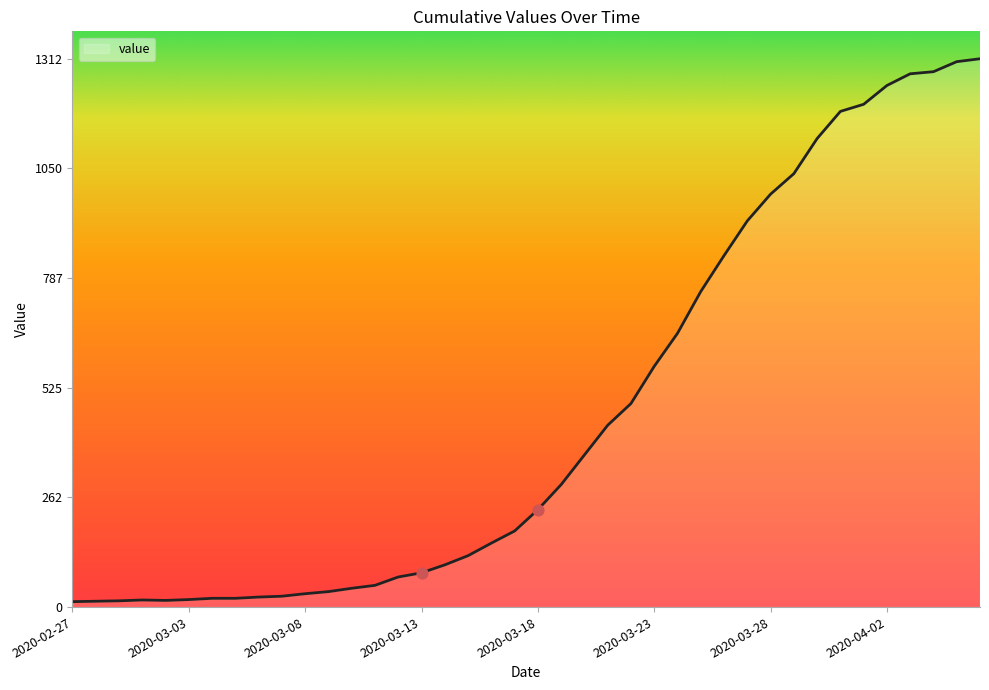

What is the change in value from 2020-03-11 to 2020-03-26?

+789